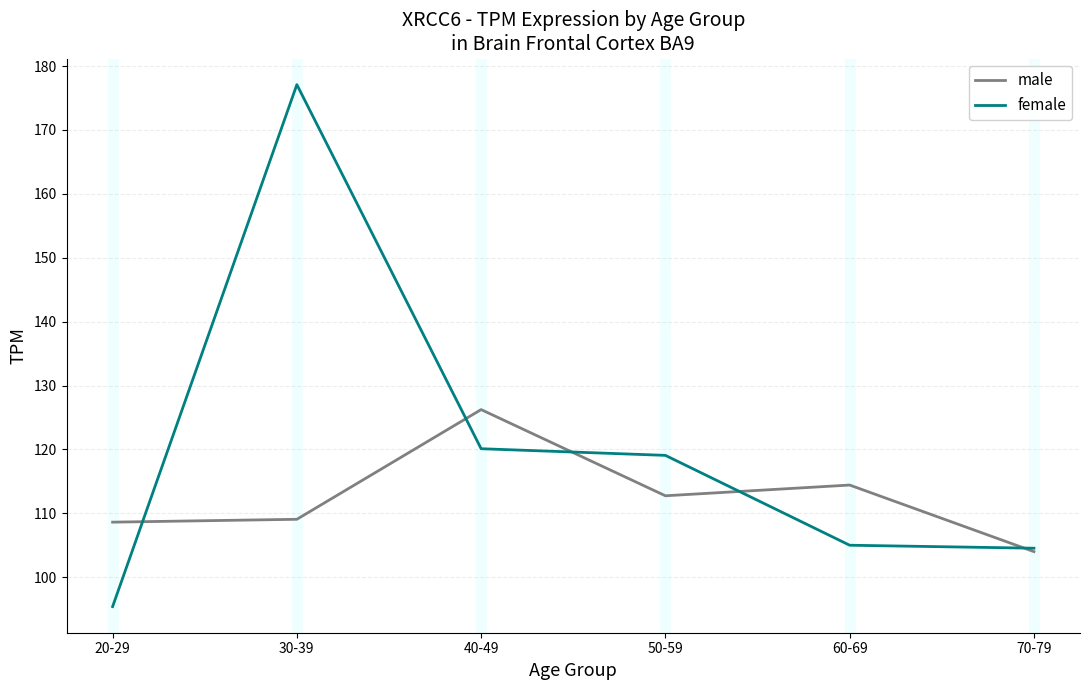

What is the difference between the maximum and second lowest values in the male series?

17.6